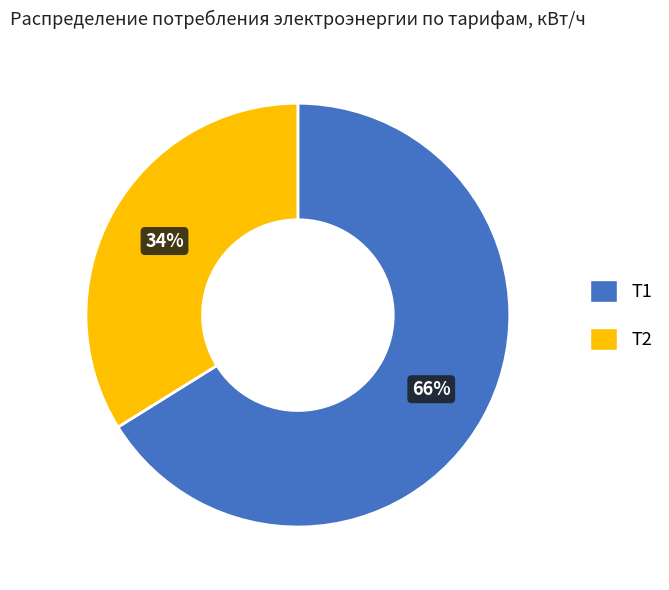

To the nearest percent, what is the difference between the largest and smallest slice percentages?

32%